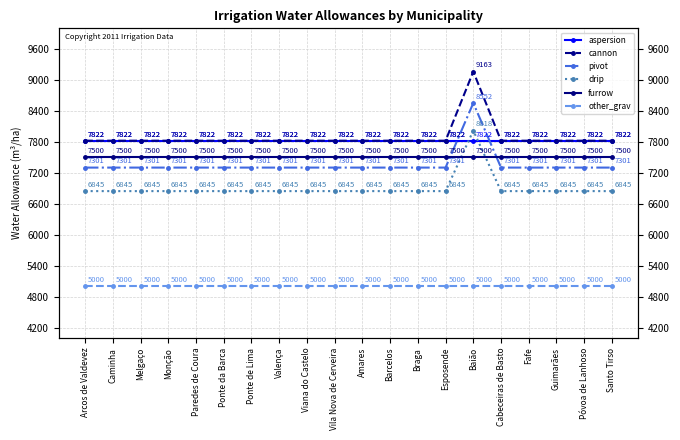

The value of cannon at Guimarães is 13330. True or false?

False